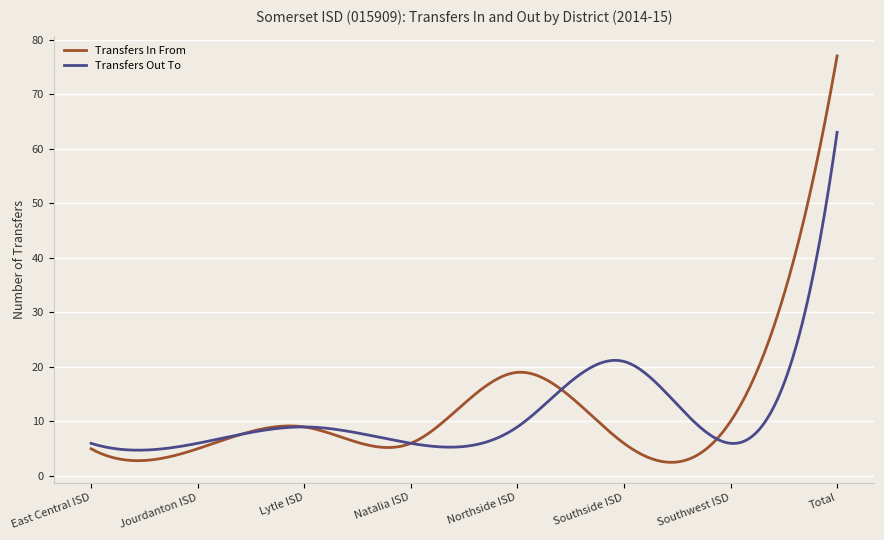

Is this an area chart (filled region under the line)?

No